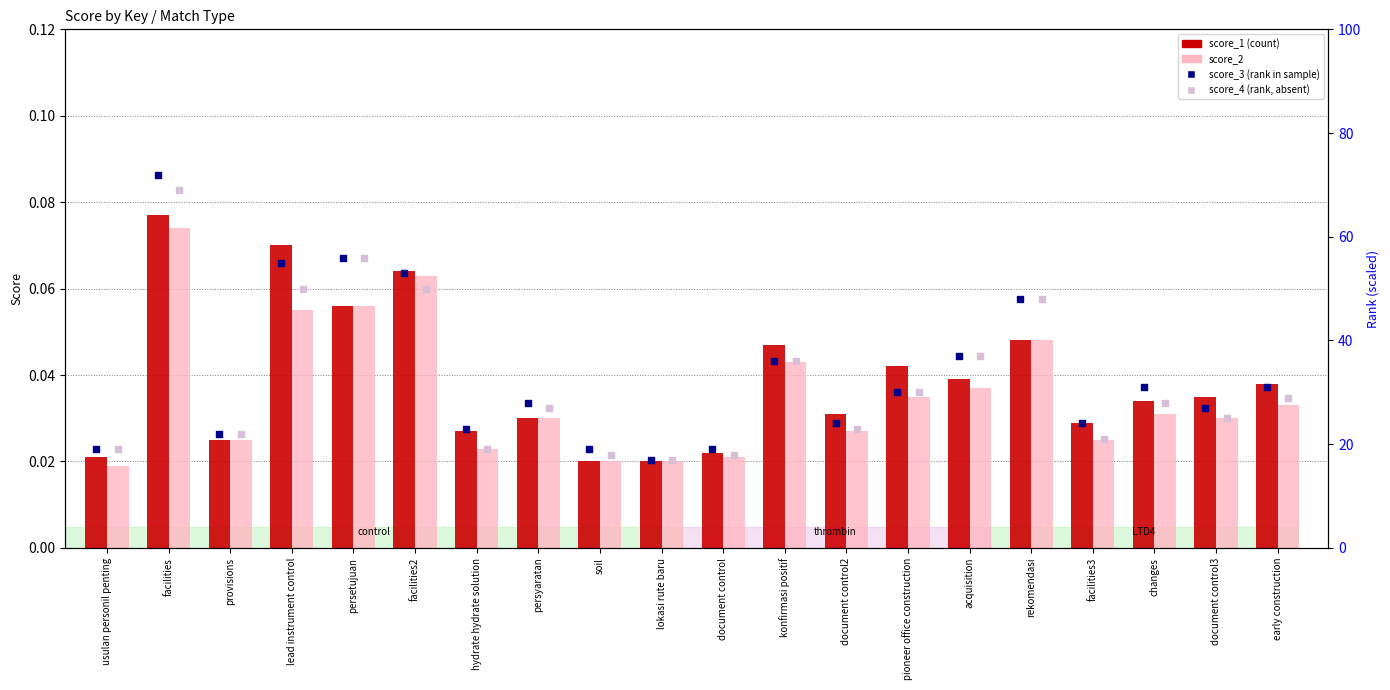

Is the value of score_4 (rank, absent) at facilities greater than the value of score_2 at usulan personil penting?

Yes